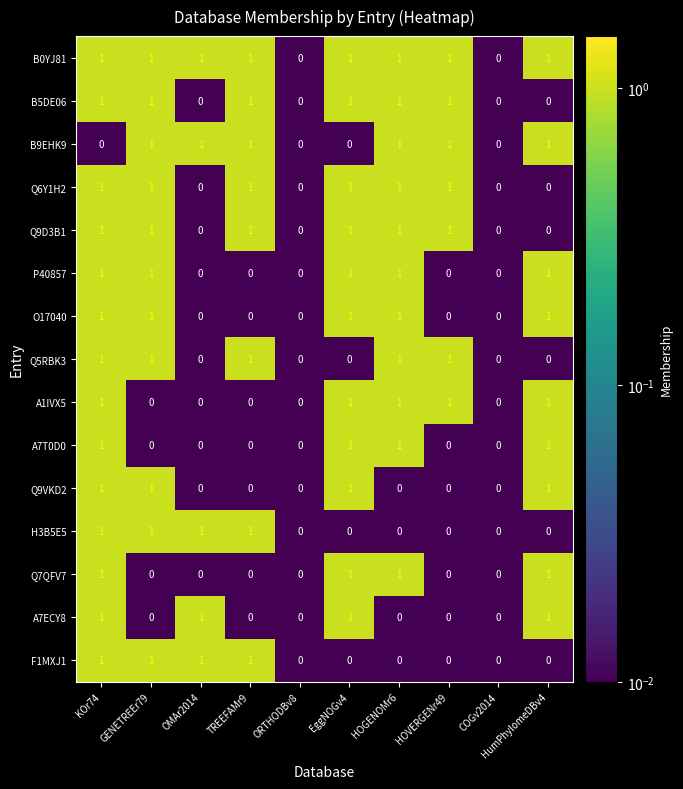

True or false: H3B5E5 has a value of 0 at COGv2014.

True